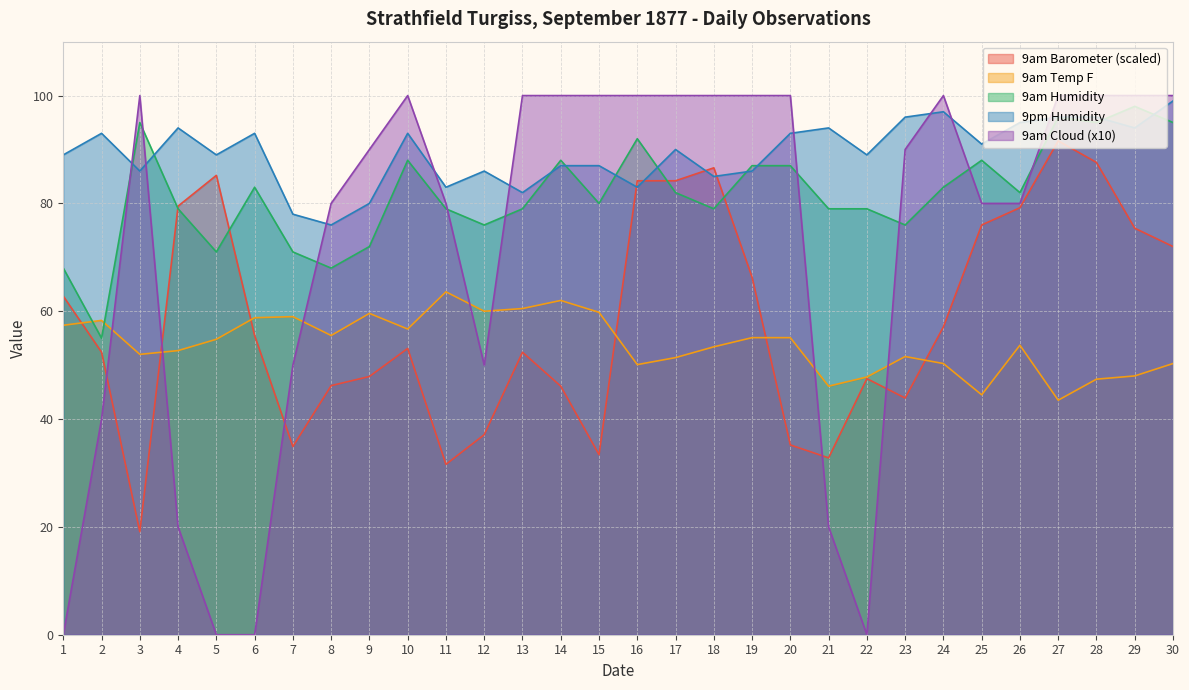

Where does the 9am Temp F series first go above 54?

1